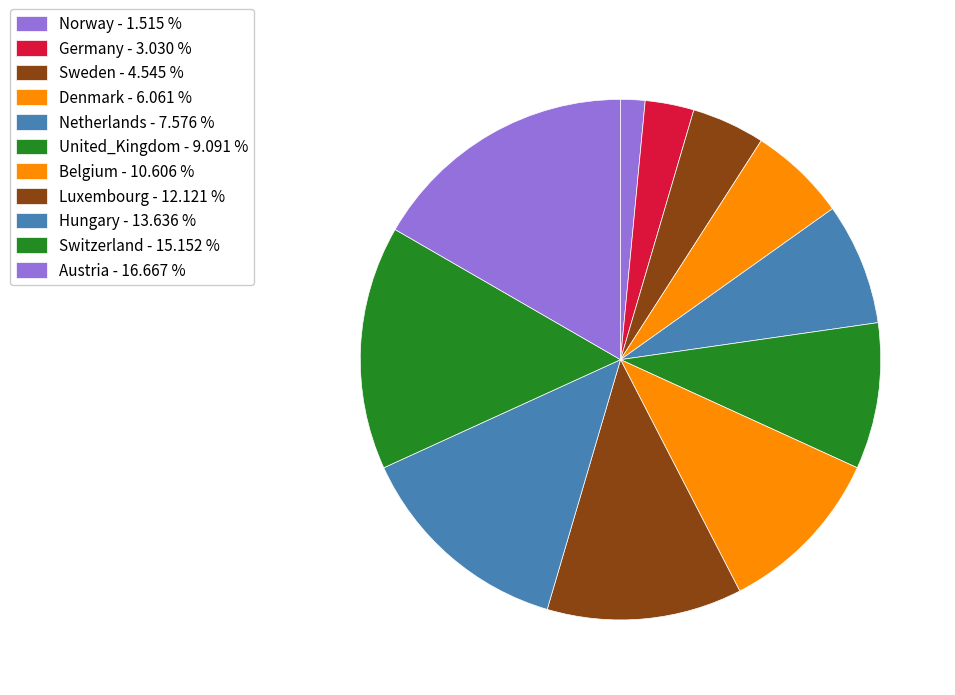

Count the number of slices in the pie.

11